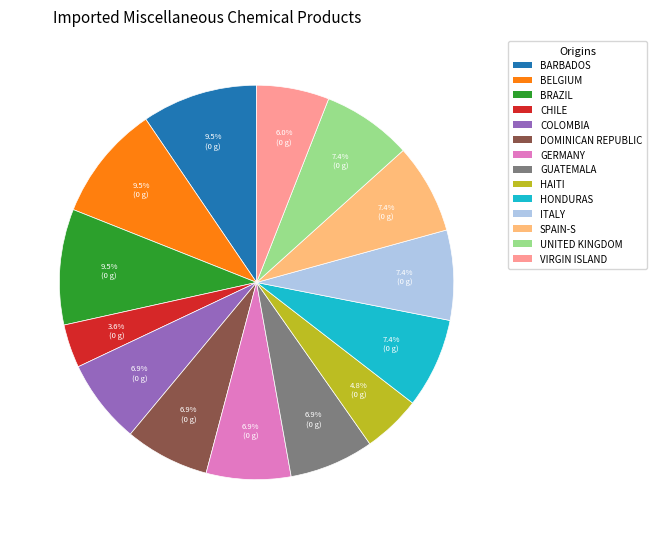

What is the ratio of the value at VIRGIN ISLAND to the value at HONDURAS?

0.8